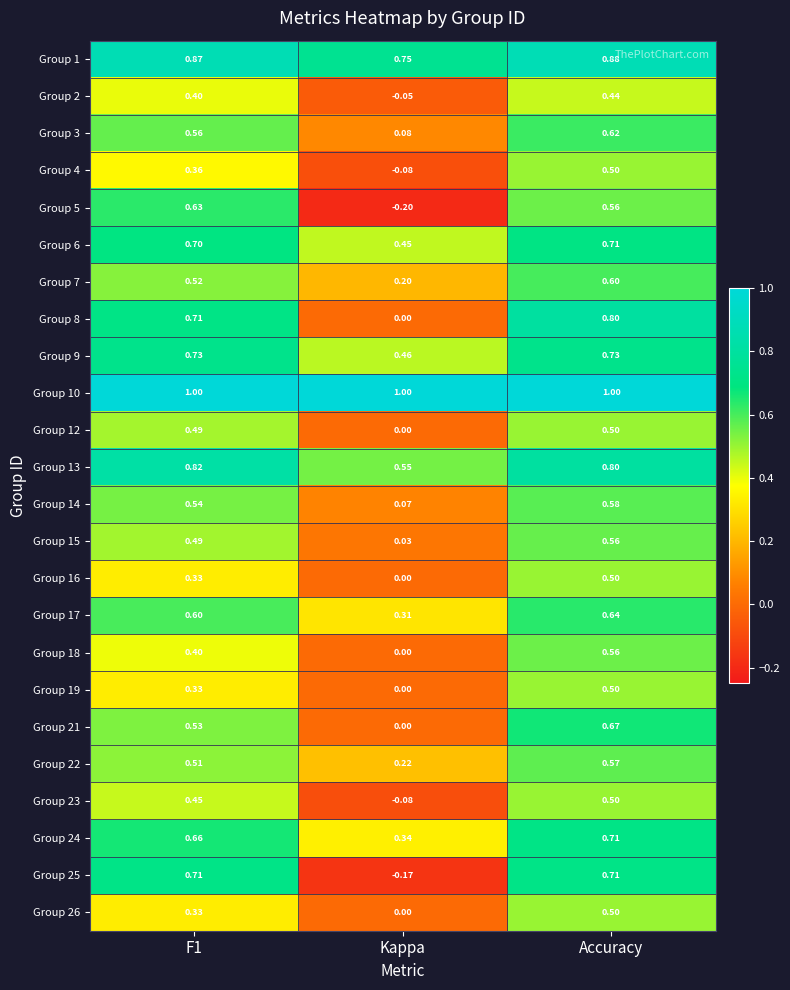

At which label is Group 19 closest to 0?

Kappa